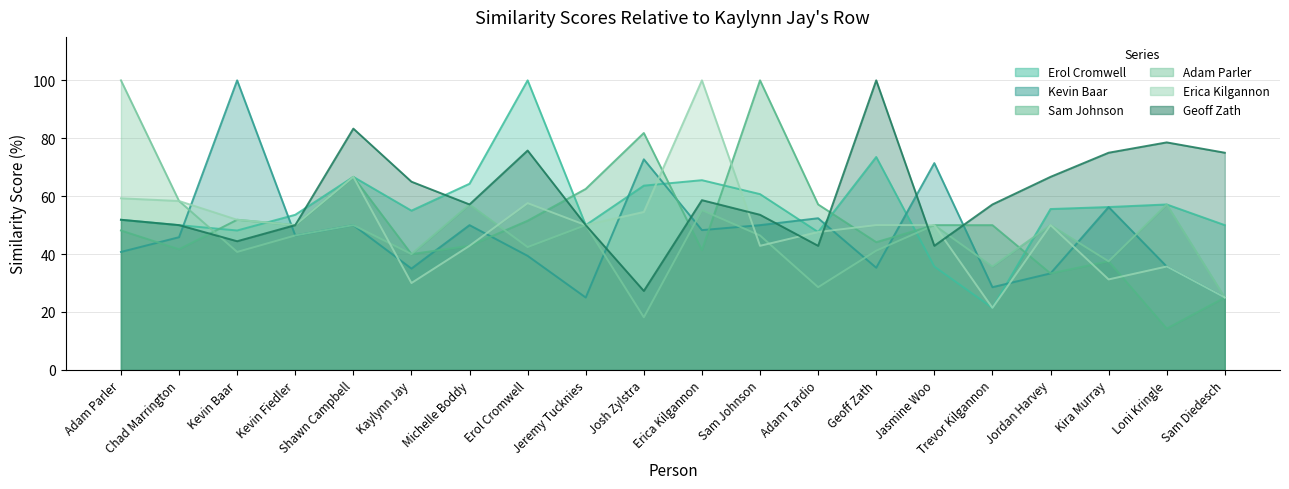

Between Adam Tardio and Sam Diedesch, which is larger?

Sam Diedesch